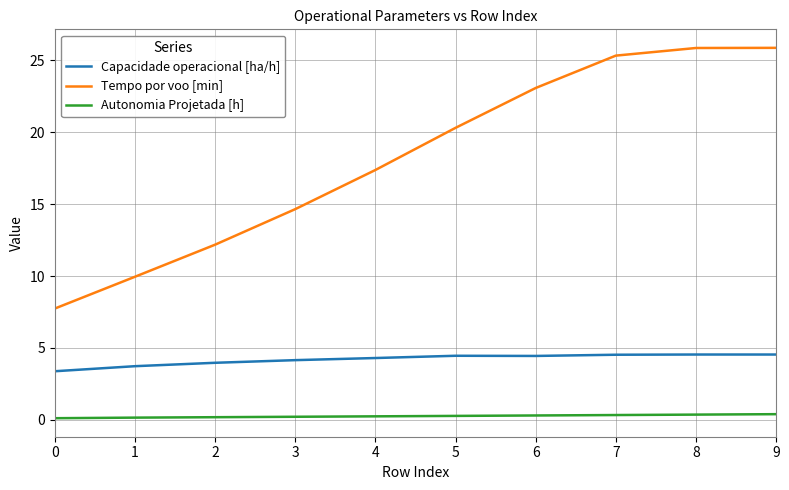

True or false: Tempo por voo [min] and Autonomia Projetada [h] cross at least once.

False